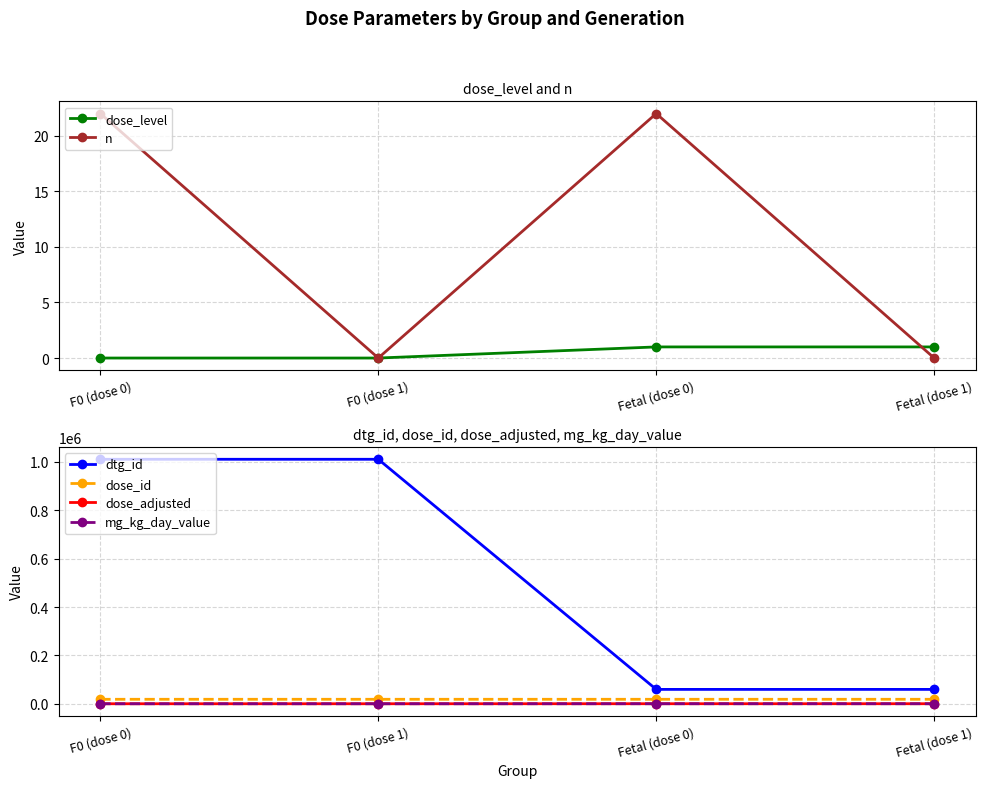

Reading right to left, what are all the values shown in this chart?

dose_level: Fetal (dose 1)=1	Fetal (dose 0)=1	F0 (dose 1)=0	F0 (dose 0)=0
n: Fetal (dose 1)=0	Fetal (dose 0)=22	F0 (dose 1)=0	F0 (dose 0)=22
dtg_id: Fetal (dose 1)=59406	Fetal (dose 0)=59405	F0 (dose 1)=1011221	F0 (dose 0)=1011220
dose_id: Fetal (dose 1)=18475	Fetal (dose 0)=18475	F0 (dose 1)=18474	F0 (dose 0)=18474
dose_adjusted: Fetal (dose 1)=120	Fetal (dose 0)=120	F0 (dose 1)=0	F0 (dose 0)=0
mg_kg_day_value: Fetal (dose 1)=120	Fetal (dose 0)=120	F0 (dose 1)=0	F0 (dose 0)=0